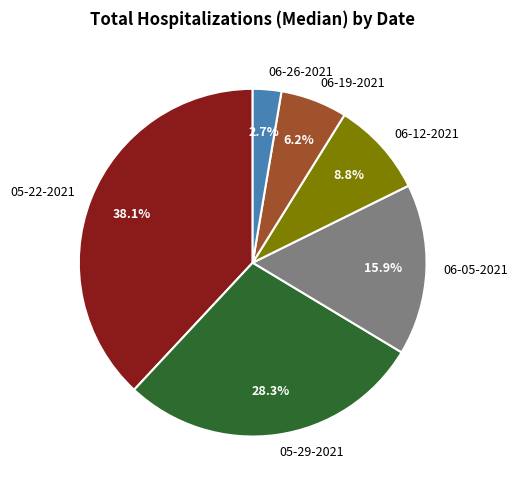

Rank the categories by value from highest to lowest.

05-22-2021, 05-29-2021, 06-05-2021, 06-12-2021, 06-19-2021, 06-26-2021